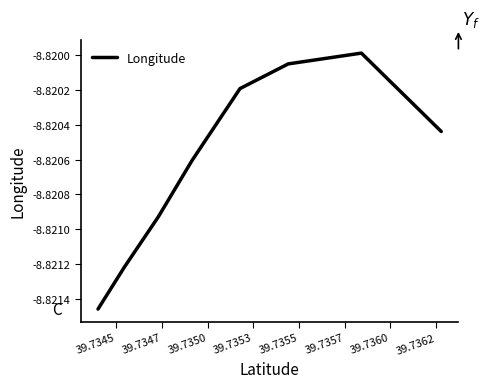

How many interior local peaks (higher than both neighbors) does the data have?

1